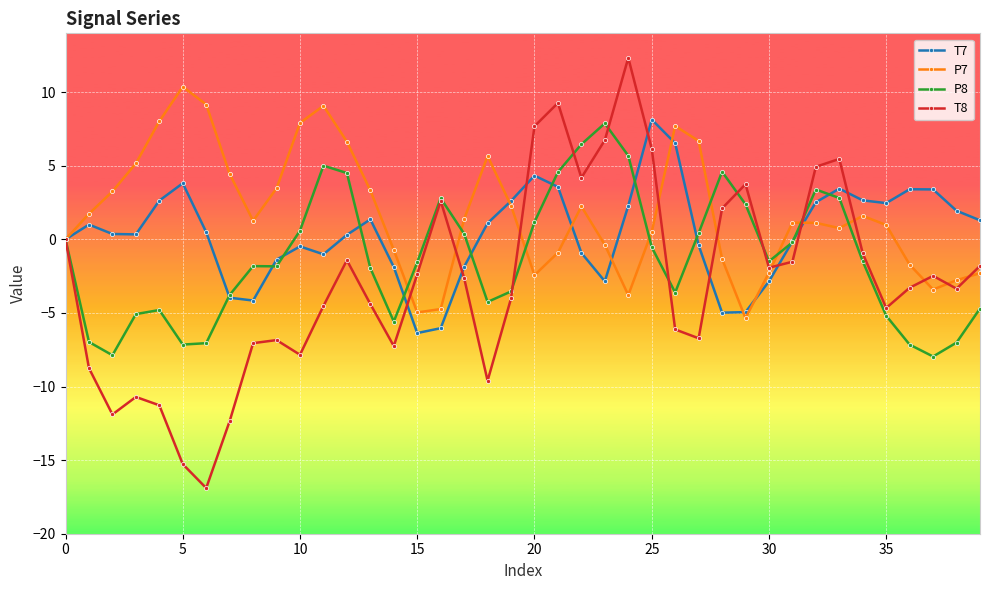

Which series has the widest spread of values?

T8